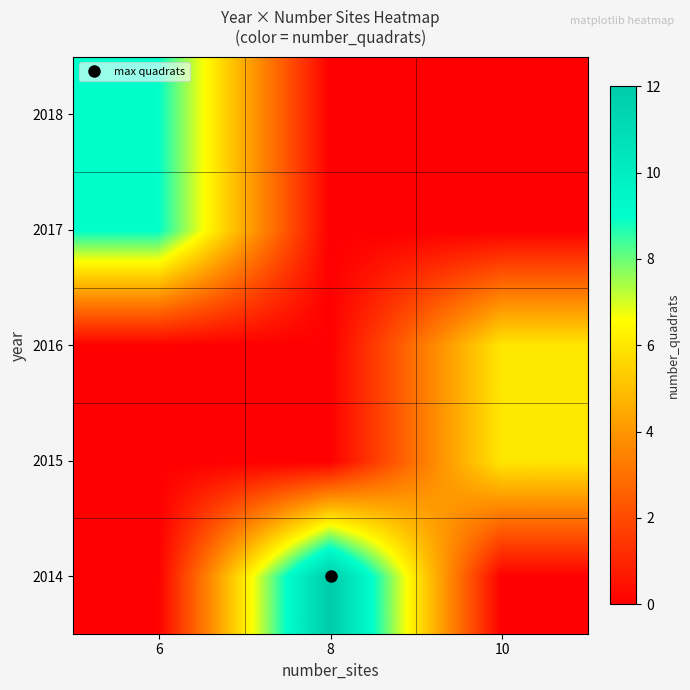

Which series has the largest total across all categories?

row_0